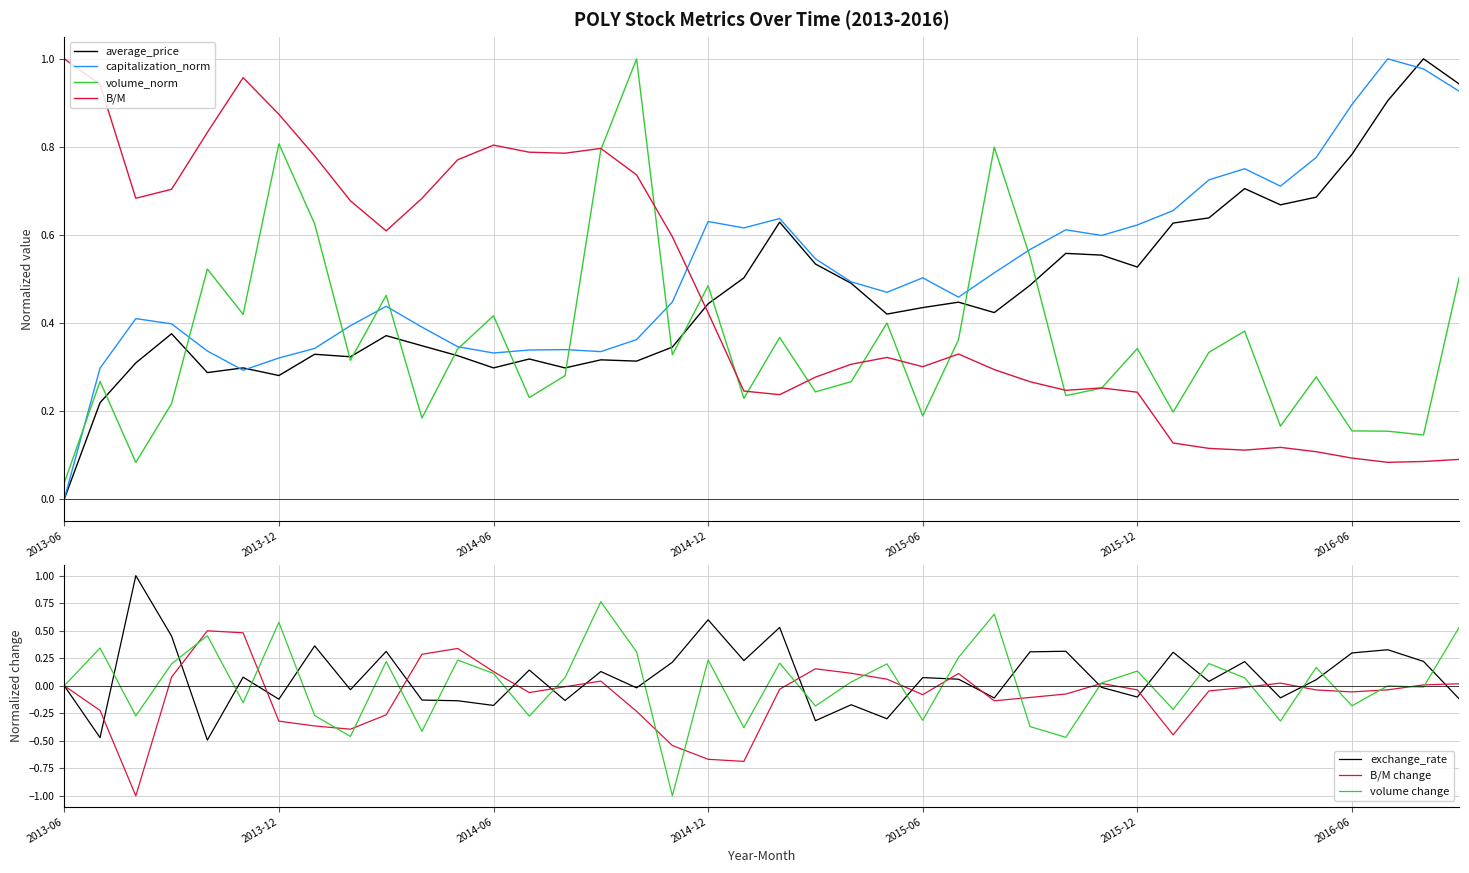

At which label is average_price closest to 0?

2013-06